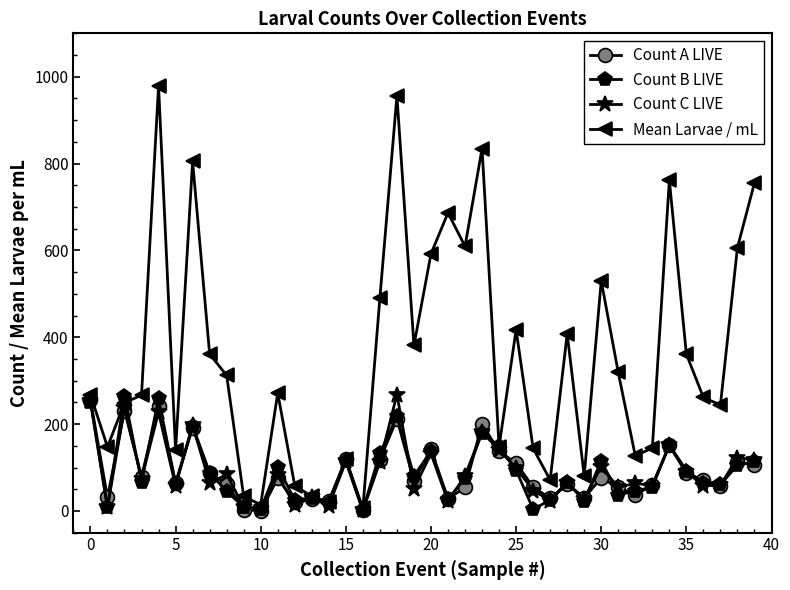

Which series has the widest spread of values?

Mean Larvae / mL